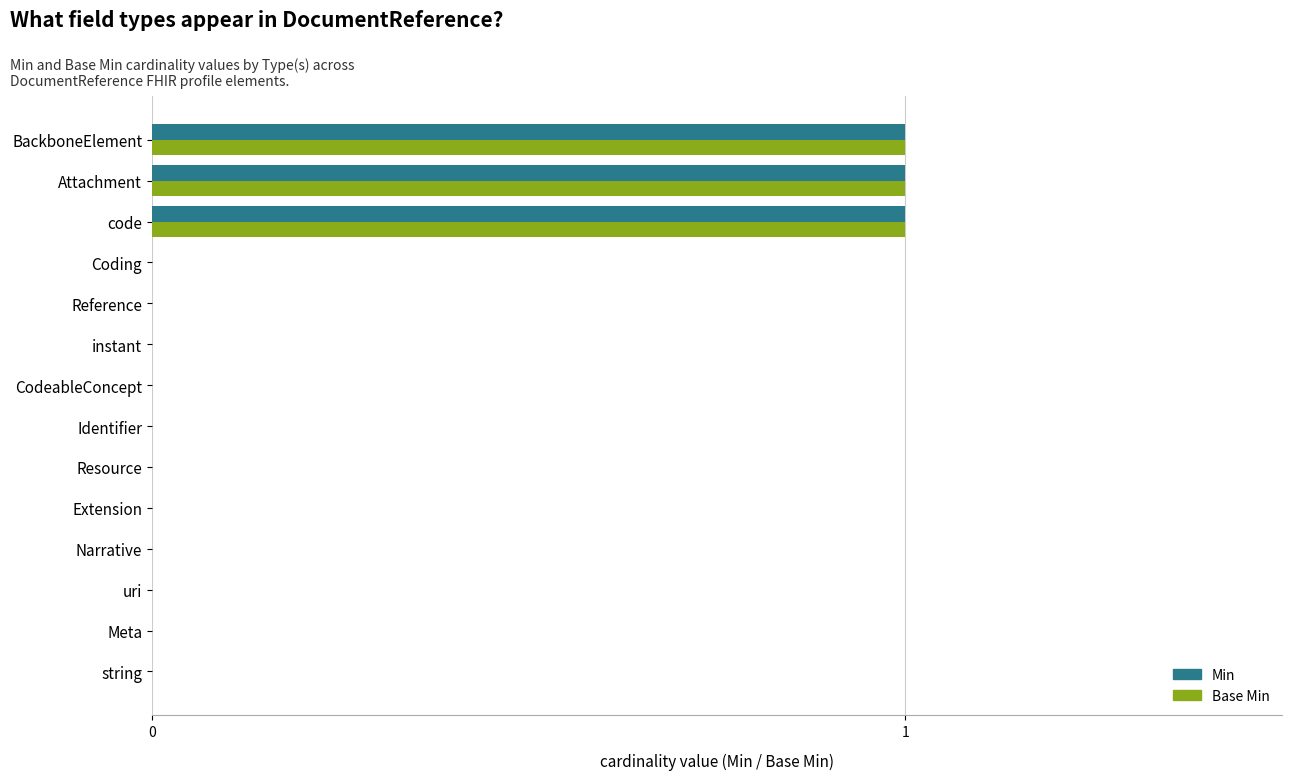

Is it true that Base Min equals 0 at uri?

True